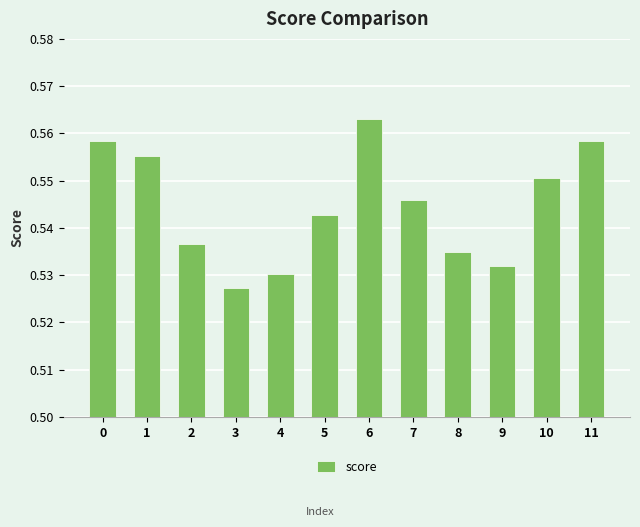

Which category has the highest value across all series?

6